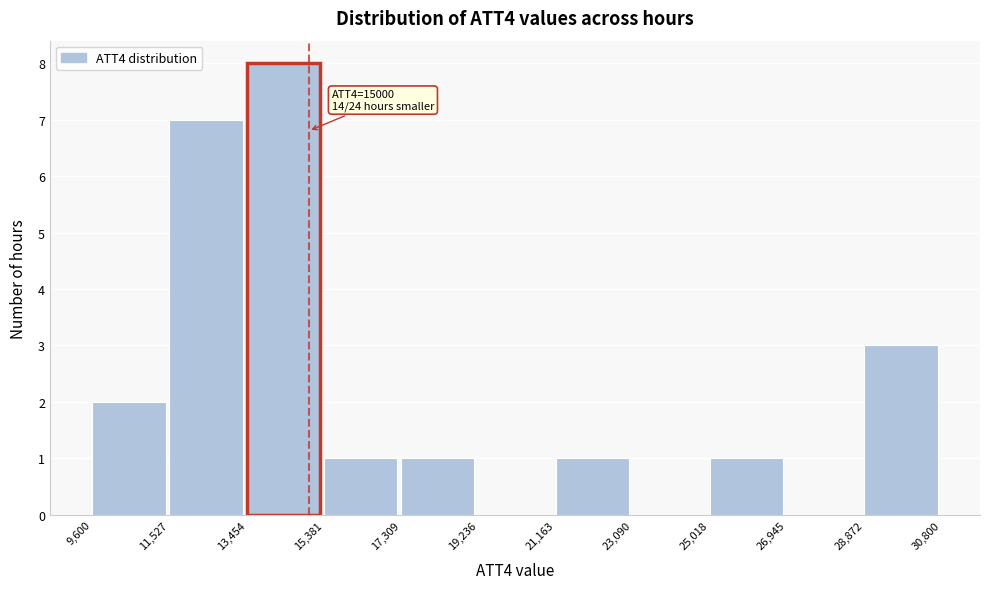

Over which range of the x-axis is the bar tallest?

13,454 to 15,381